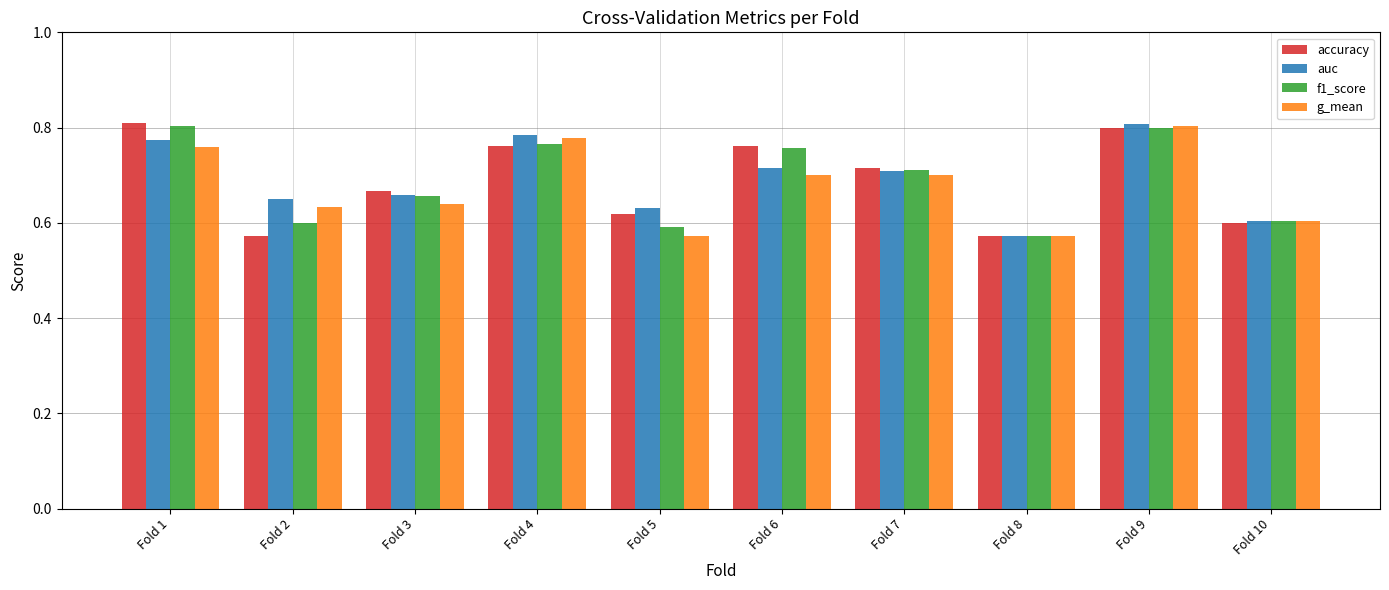

The g_mean series shows 0.6 at Fold 3. True or false?

True